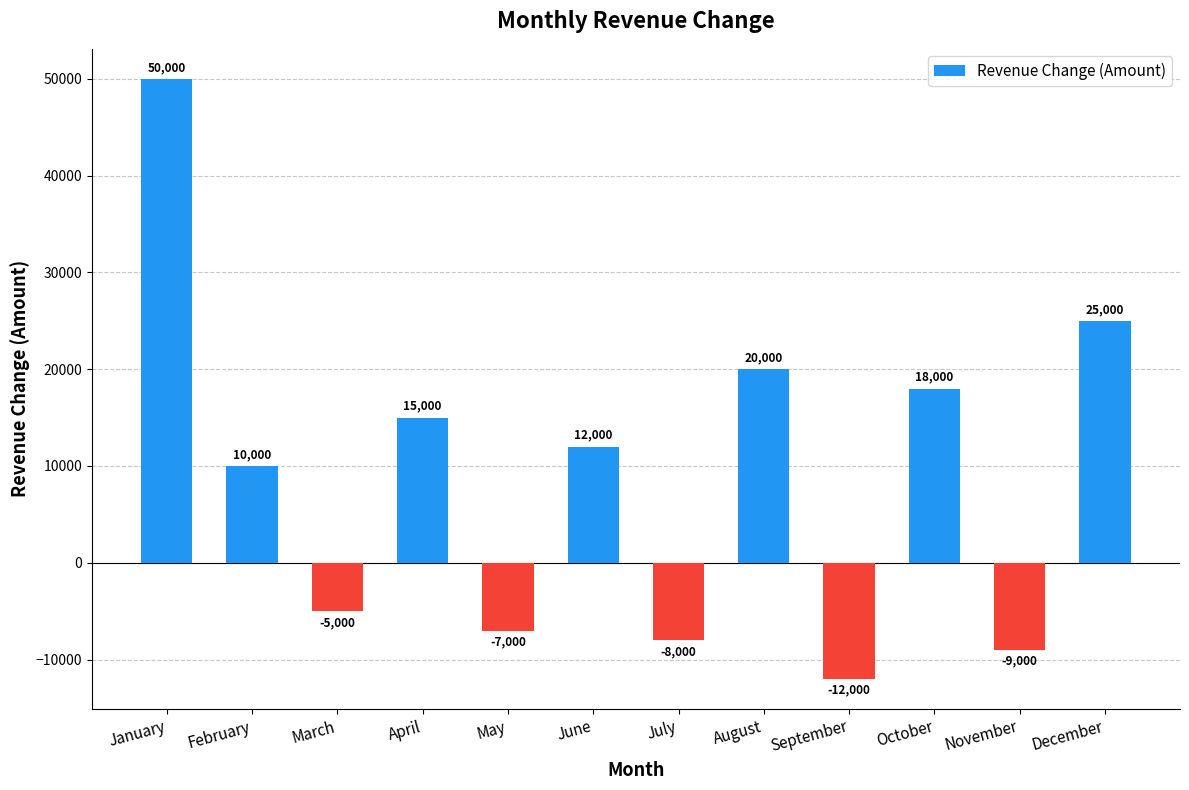

Count the number of categories in the chart.

12